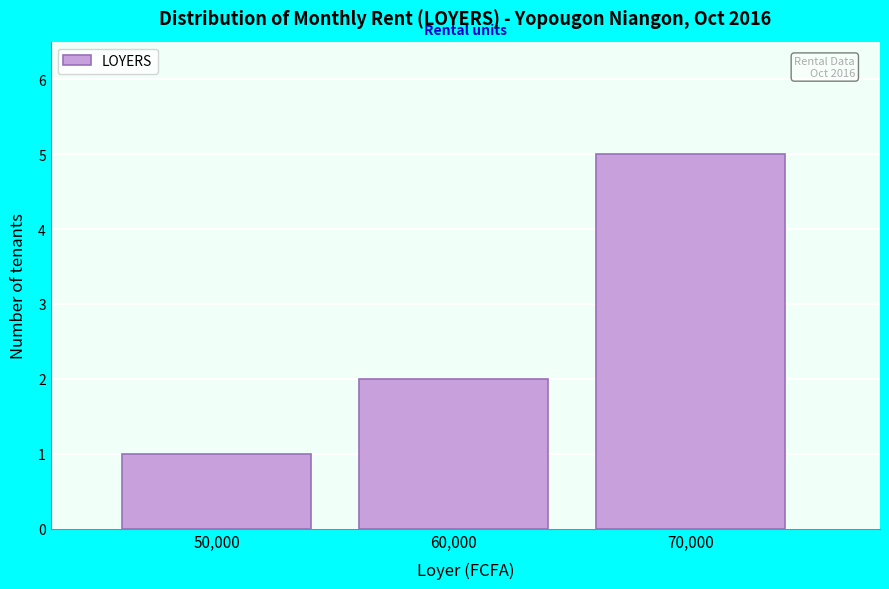

Reading right to left, extract all data points from this chart.

5	2	1